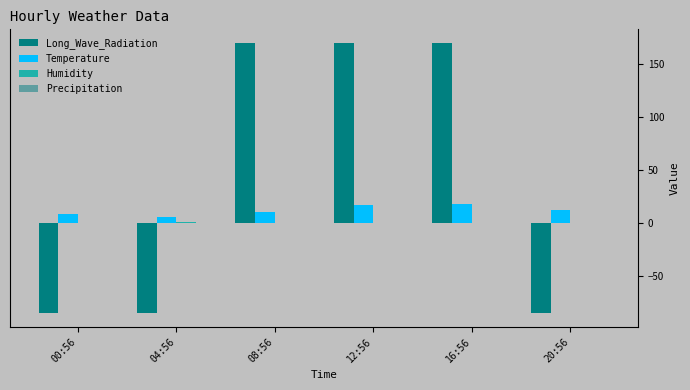

Which series has the widest spread of values?

Long_Wave_Radiation